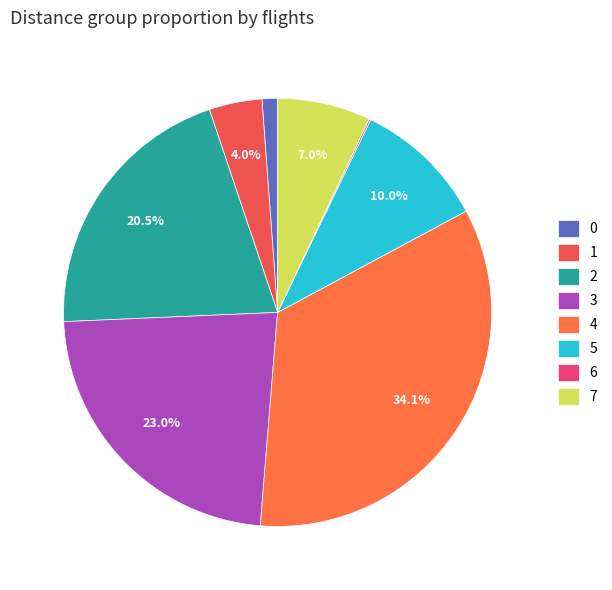

Which category has the smallest portion of the pie?

6